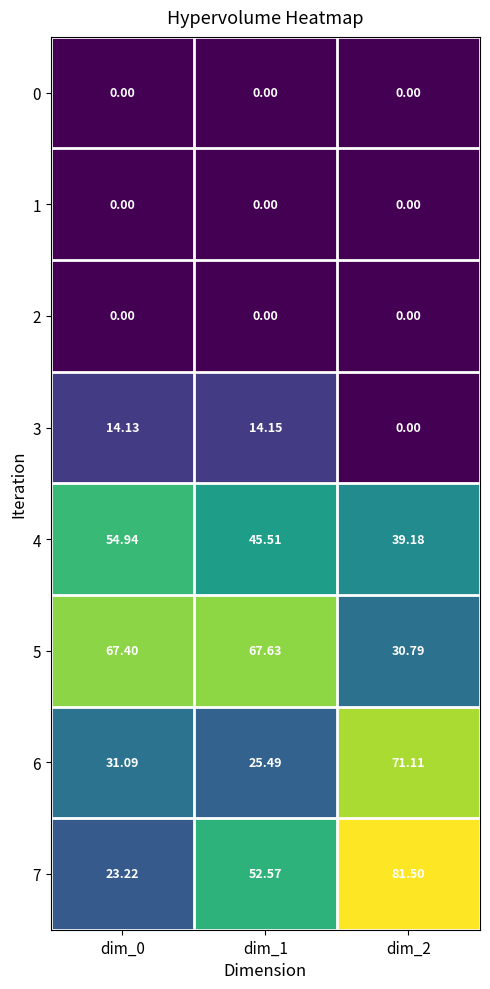

Is the value of 5 at dim_1 greater than the value of 4 at dim_0?

Yes